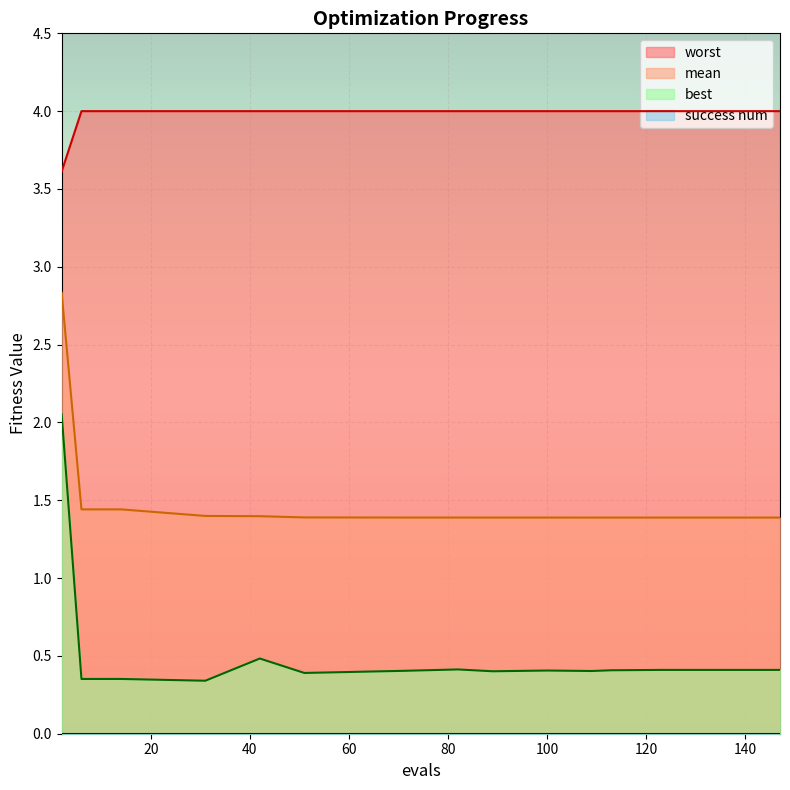

How many interior local peaks does the best series have?

3